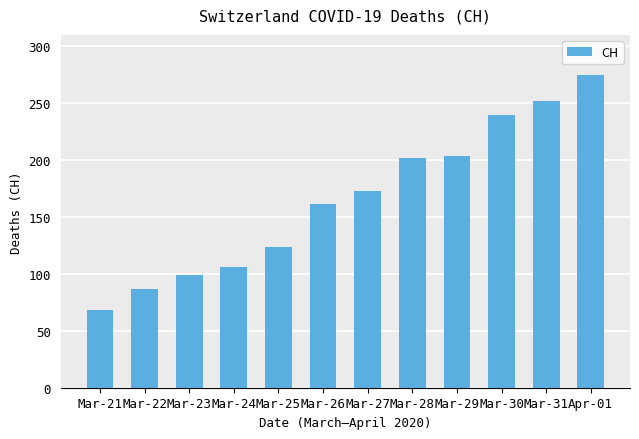

At which label is the value closest to 171?

Mar-27